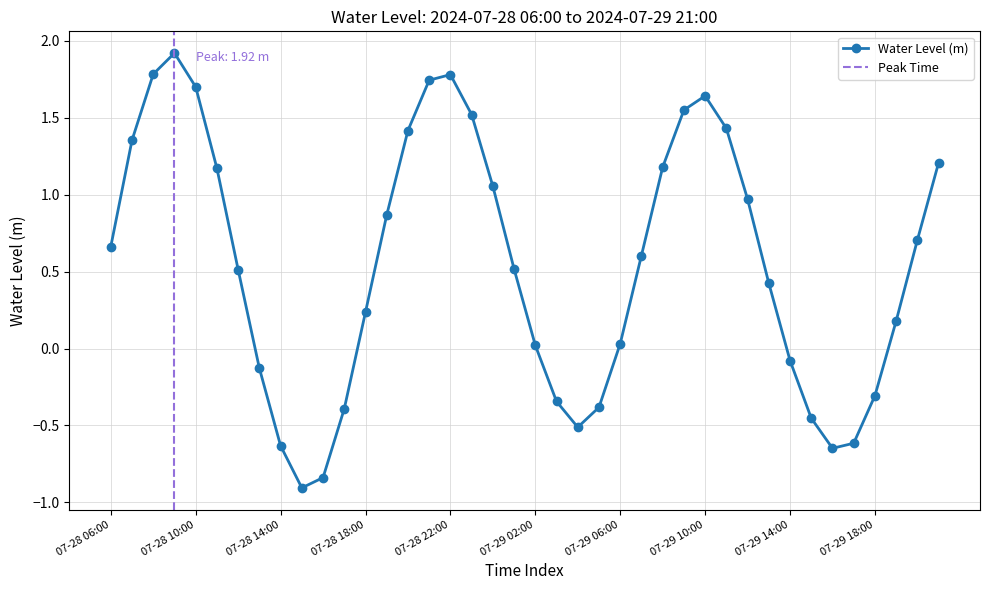

How many values are below zero?

13